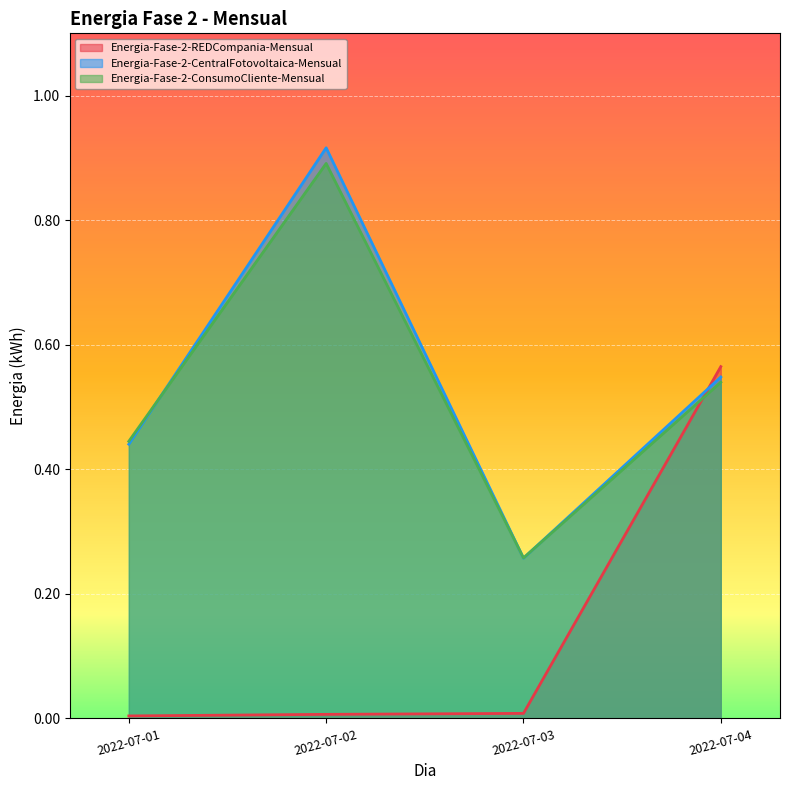

How many lines are shown in the chart?

3